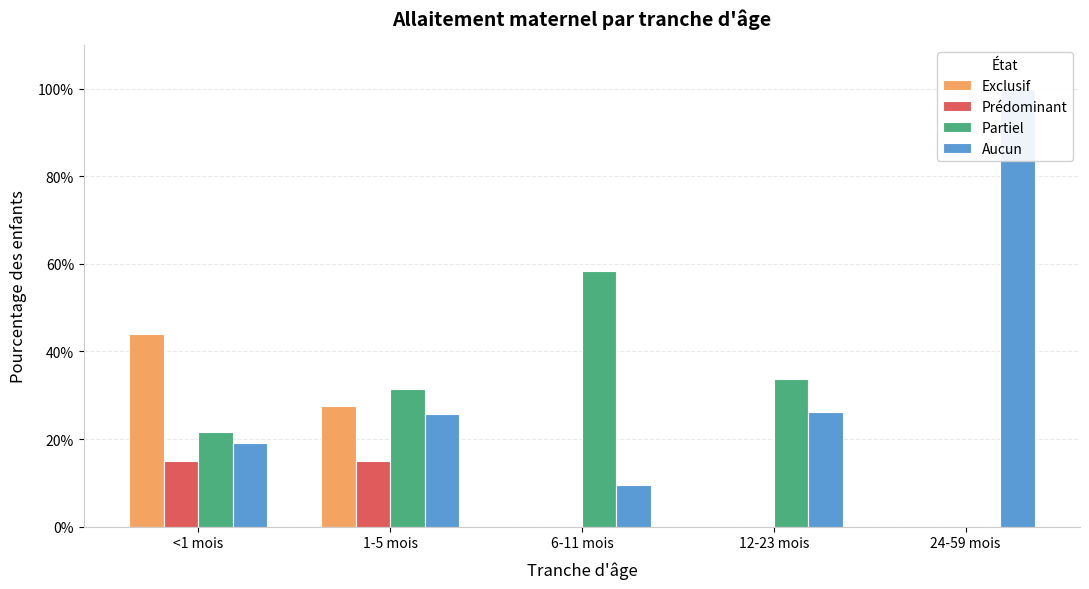

Reading left to right, transcribe all the data shown in this chart.

Exclusif: <1 mois=0.4	1-5 mois=0.3	6-11 mois=0.0	12-23 mois=0.0	24-59 mois=0.0
Prédominant: <1 mois=0.2	1-5 mois=0.2	6-11 mois=0.0	12-23 mois=0.0	24-59 mois=0.0
Partiel: <1 mois=0.2	1-5 mois=0.3	6-11 mois=0.6	12-23 mois=0.3	24-59 mois=0.0
Aucun: <1 mois=0.2	1-5 mois=0.3	6-11 mois=0.1	12-23 mois=0.3	24-59 mois=1.0